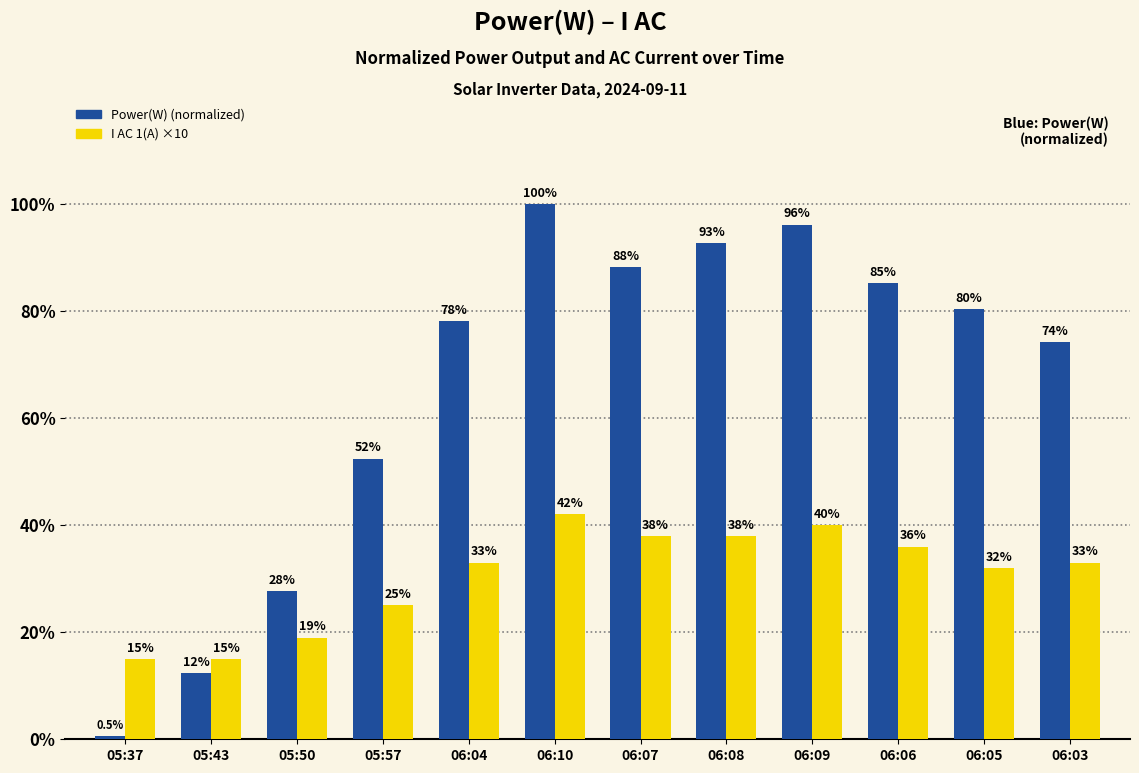

What is the total value across all series at 05:50?

46.7